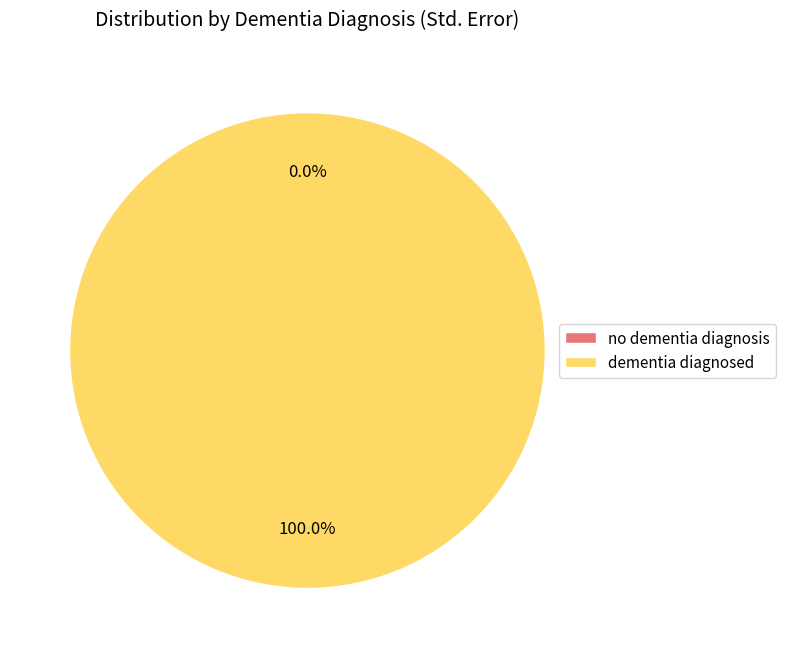

Count the number of slices in the pie.

2